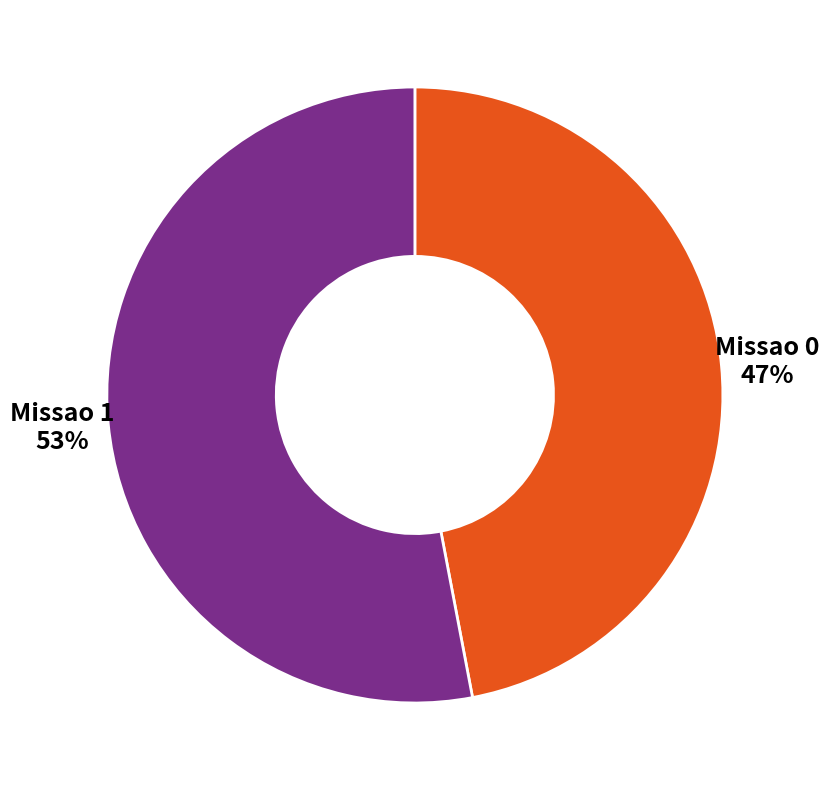

Does any single category account for the majority?

Yes